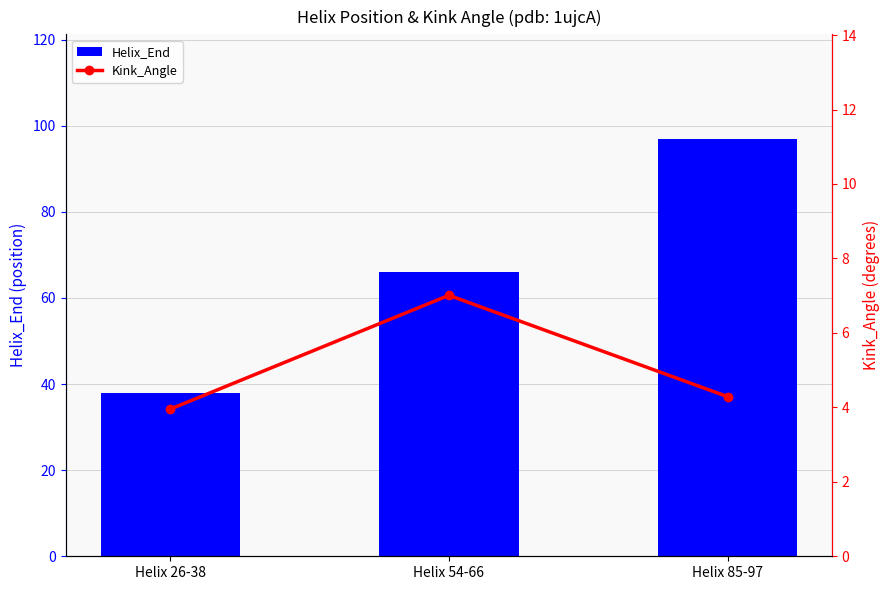

What is the average value of the Kink_Angle series?

5.1